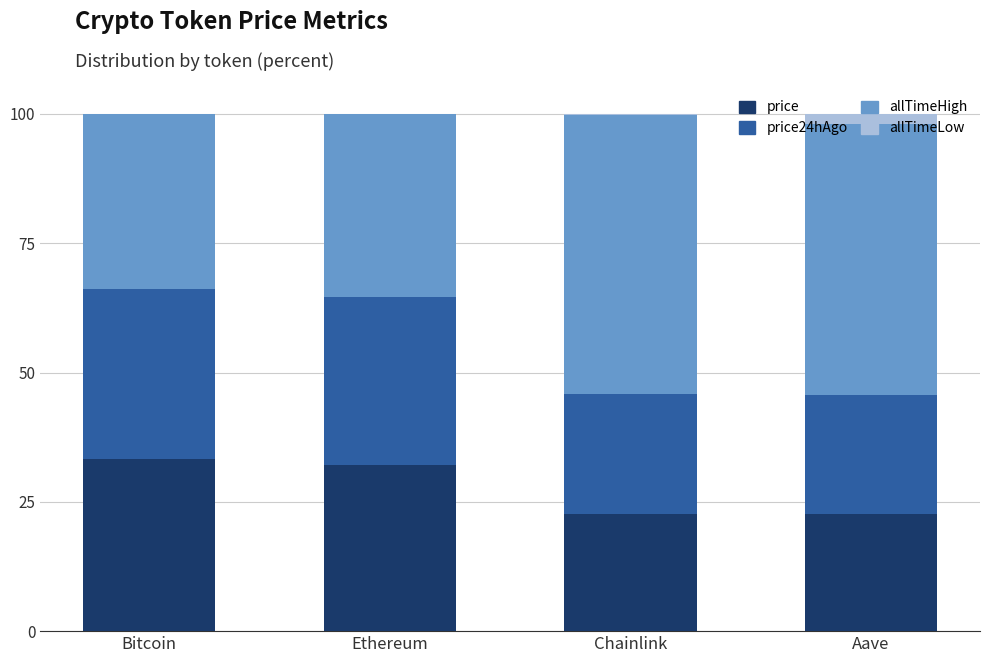

True or false: price has a value of 34.7 at Aave.

False